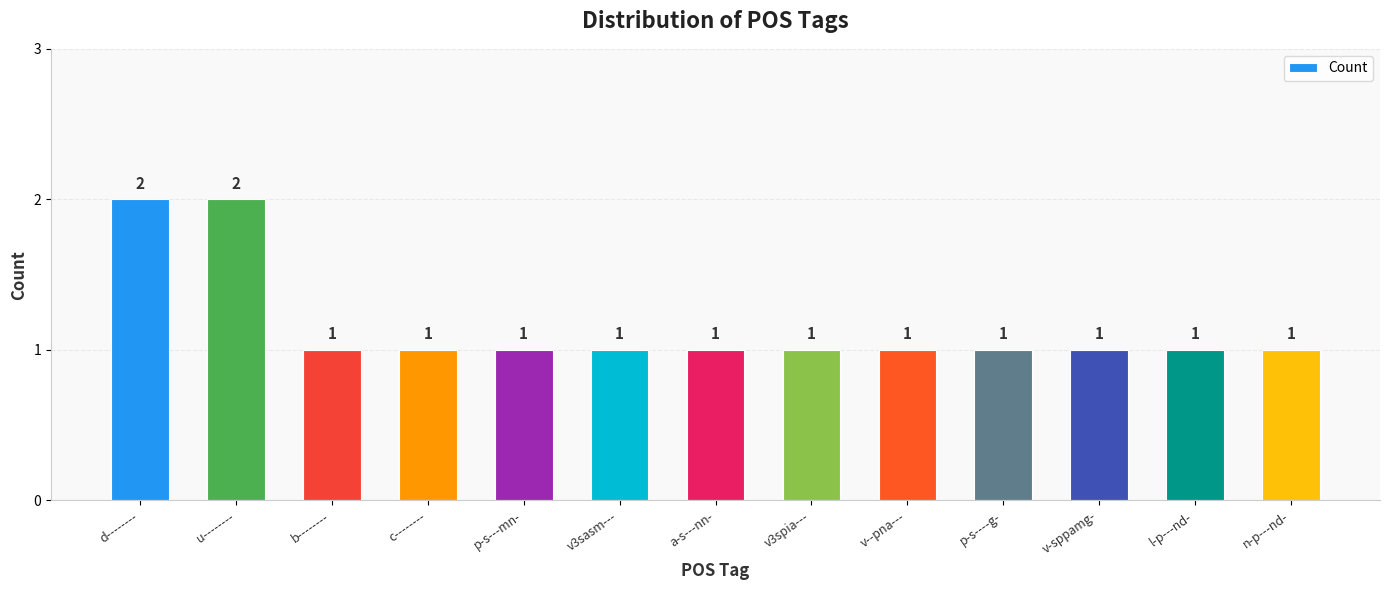

What is the sum of all values?

15